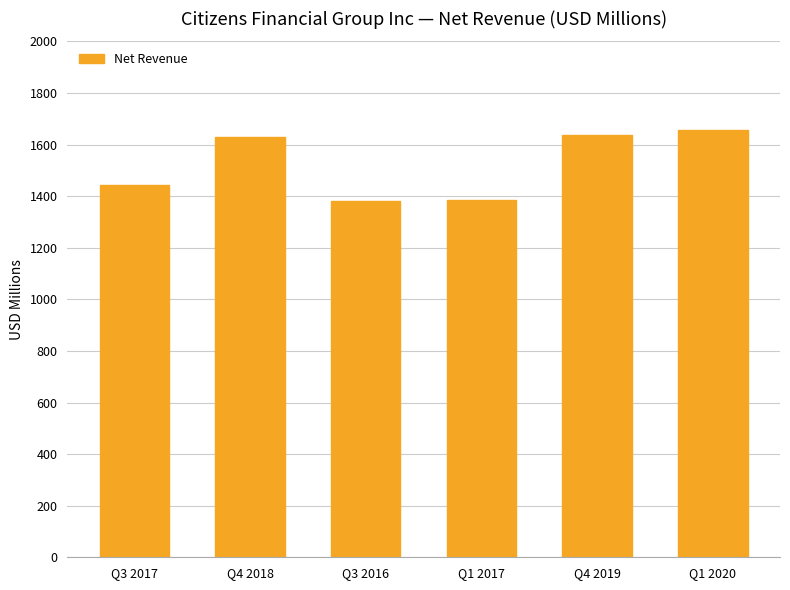

What is the label of the 3rd bar from the left?

Q3 2016